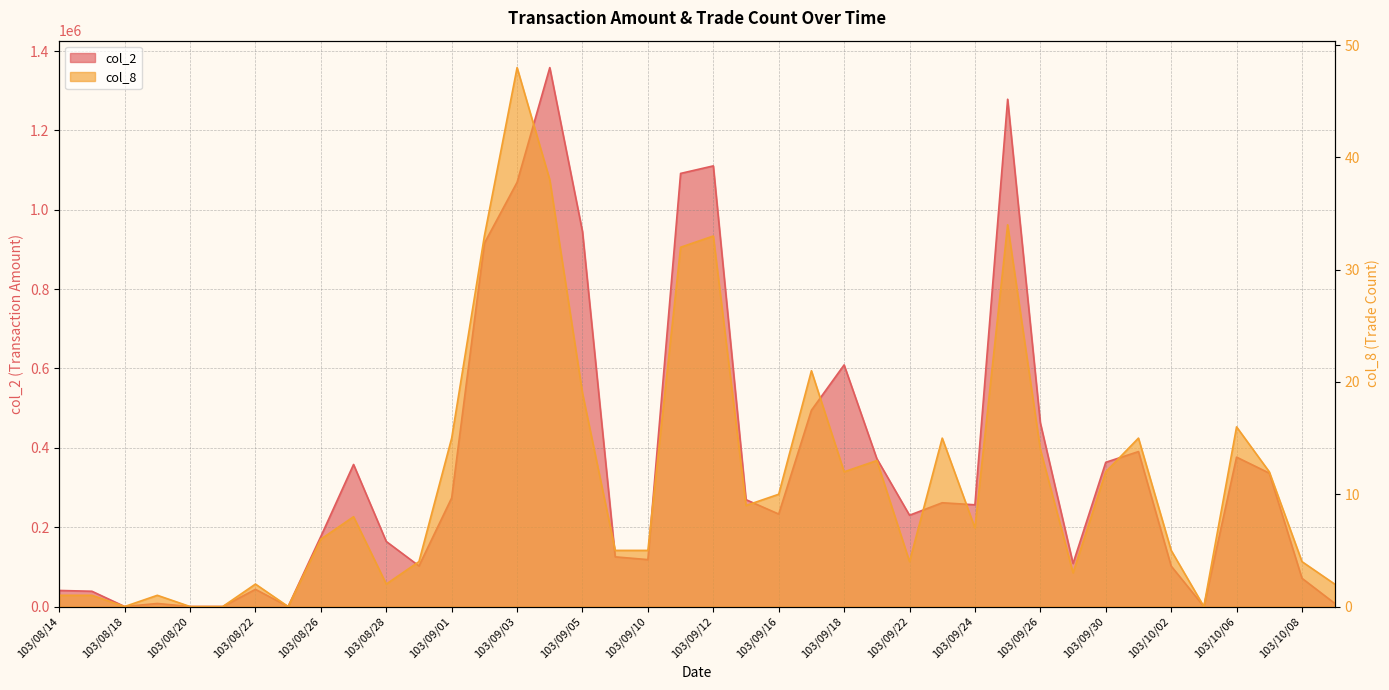

How many data points in col_2 are above 256400?

19